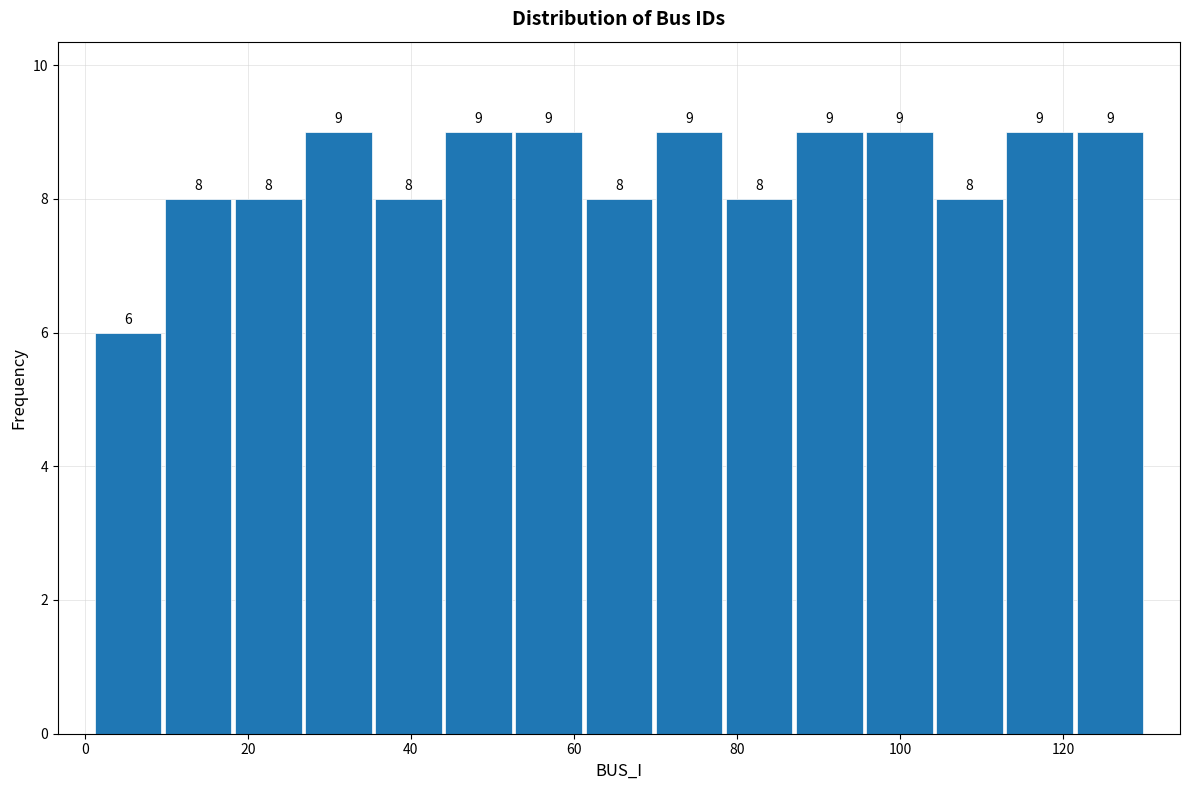

Reading left to right, transcribe this chart: for each bar, give the range it covers on the x-axis and its height. The bar edges are not printed on the chart, so give them approximately, as read against the axis.

1.0 to 9.6: 6
9.6 to 18.2: 8
18.2 to 26.8: 8
26.8 to 35.4: 9
35.4 to 44.0: 8
44.0 to 52.6: 9
52.6 to 61.2: 9
61.2 to 69.8: 8
69.8 to 78.4: 9
78.4 to 87.0: 8
87.0 to 95.6: 9
95.6 to 104.2: 9
104.2 to 112.8: 8
112.8 to 121.4: 9
121.4 to 130.0: 9